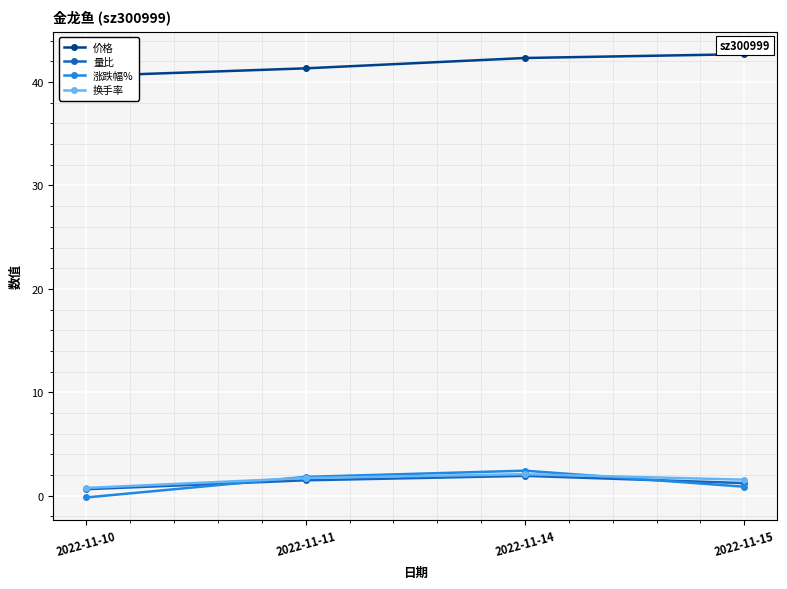

Between 2022-11-10 and 2022-11-15, which series saw the biggest shift?

价格